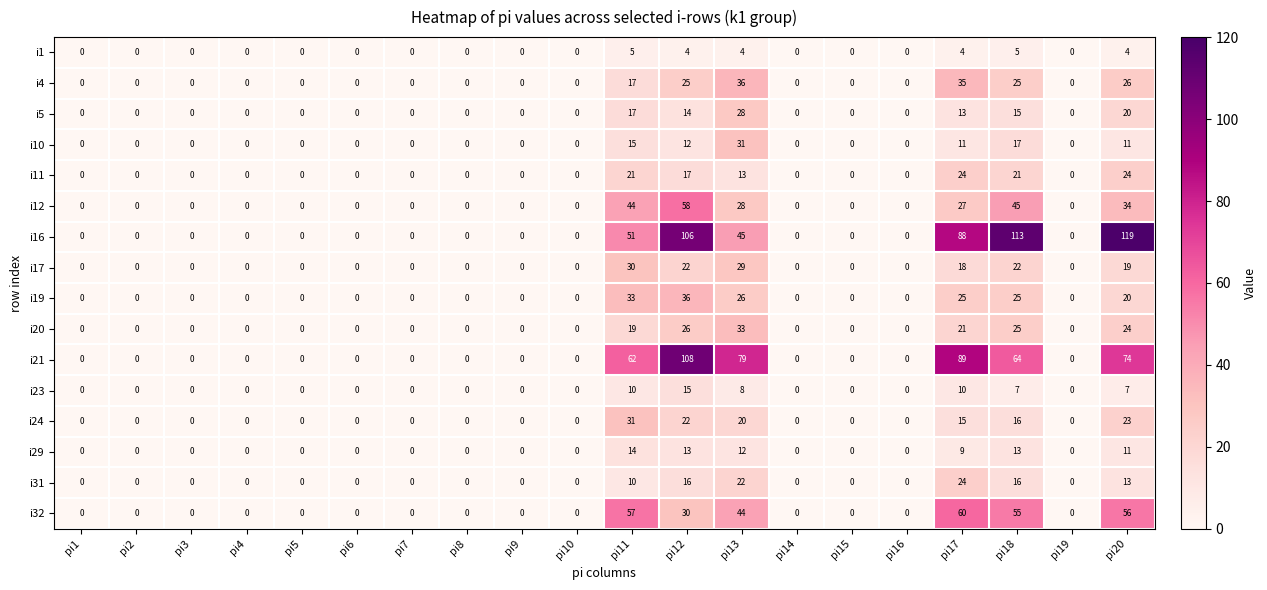

True or false: i11 has a value of -8 at pi15.

False